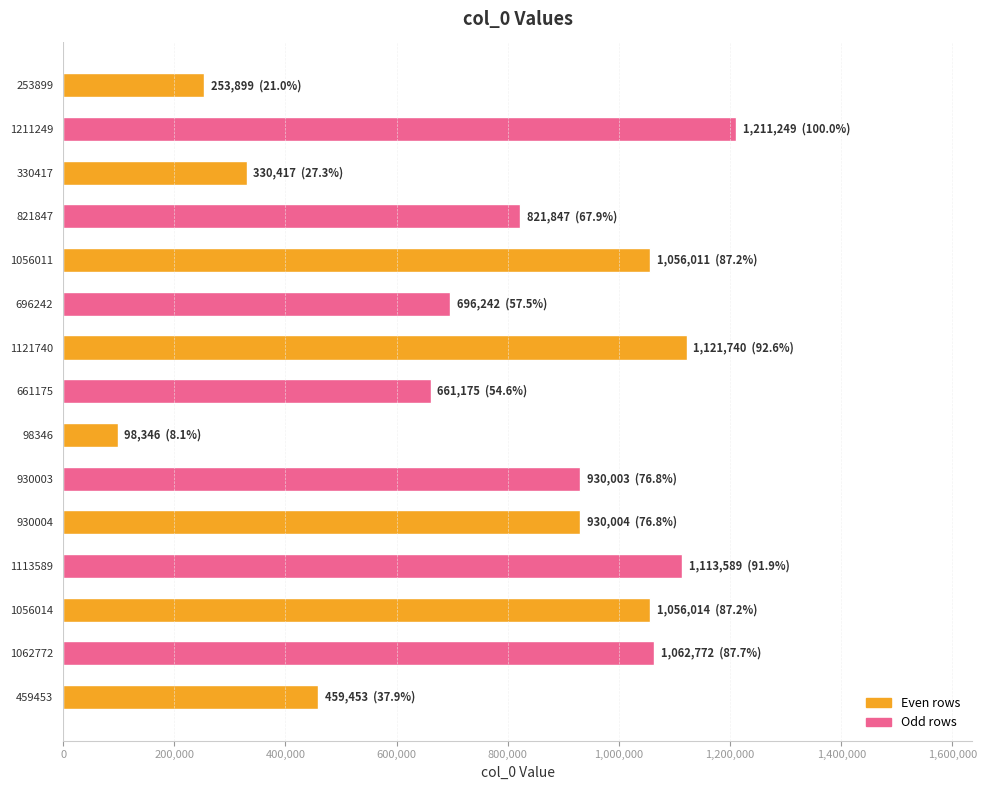

What is the difference between the second highest and second lowest values?

867841